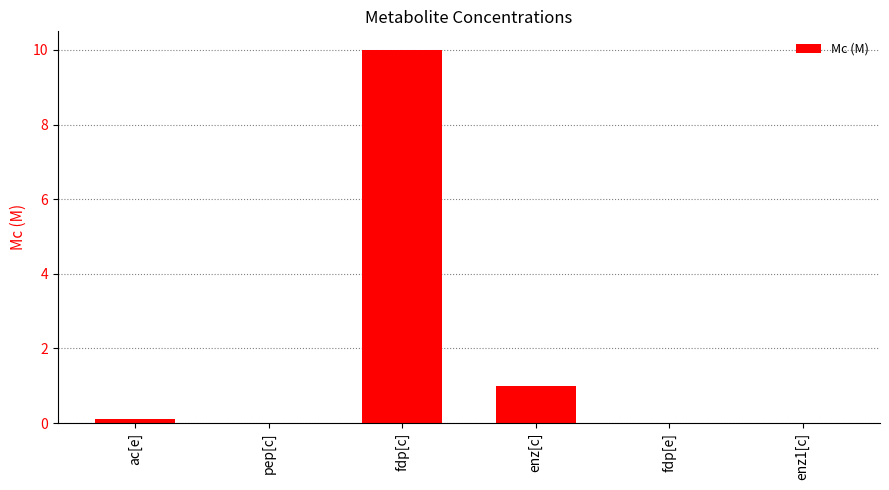

Which has a higher value, fdp[c] or pep[c]?

fdp[c]